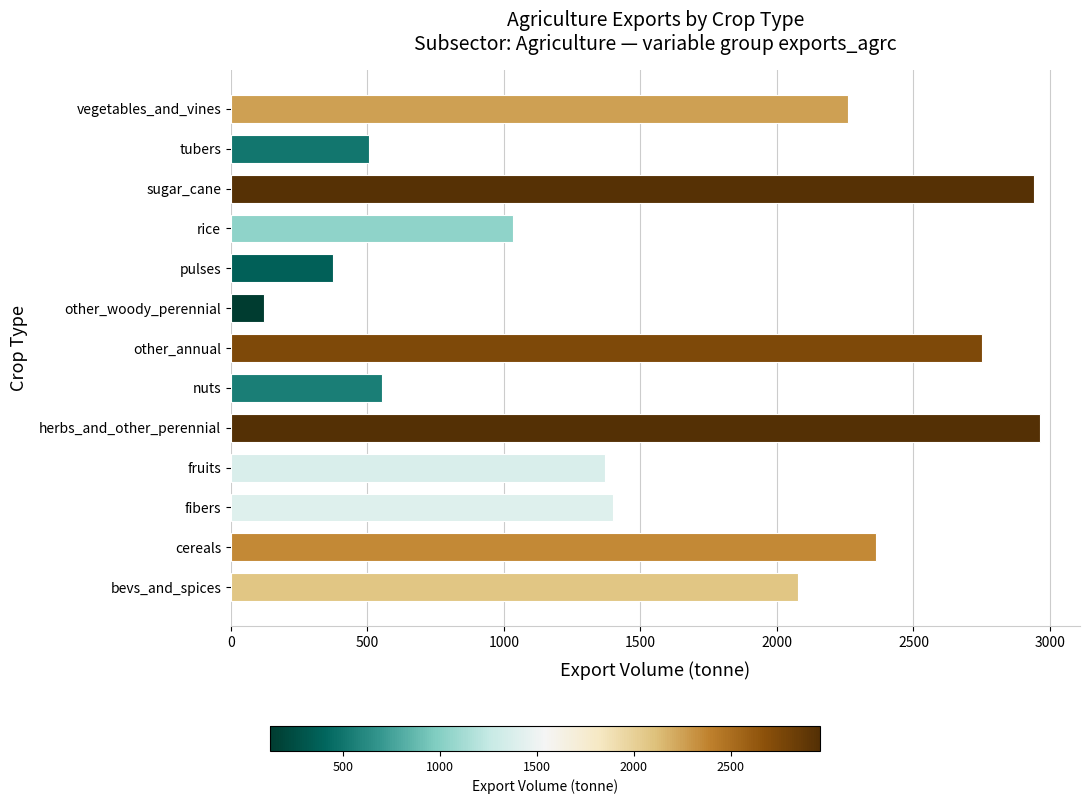

At which label is the value closest to 1541?

fibers